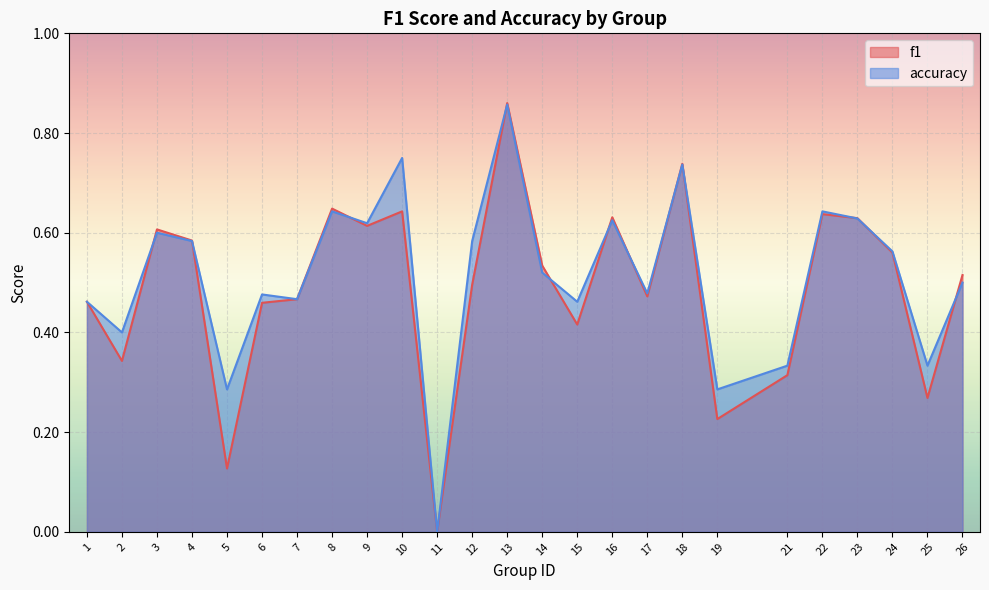

Rank the series by their average value, from lowest to highest.

f1, accuracy